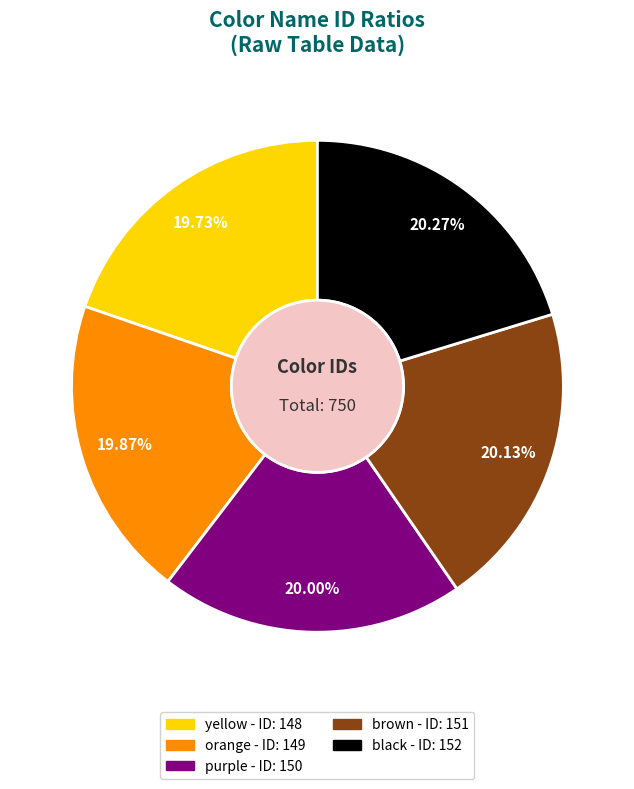

Is the sum of black and brown greater than half?

No